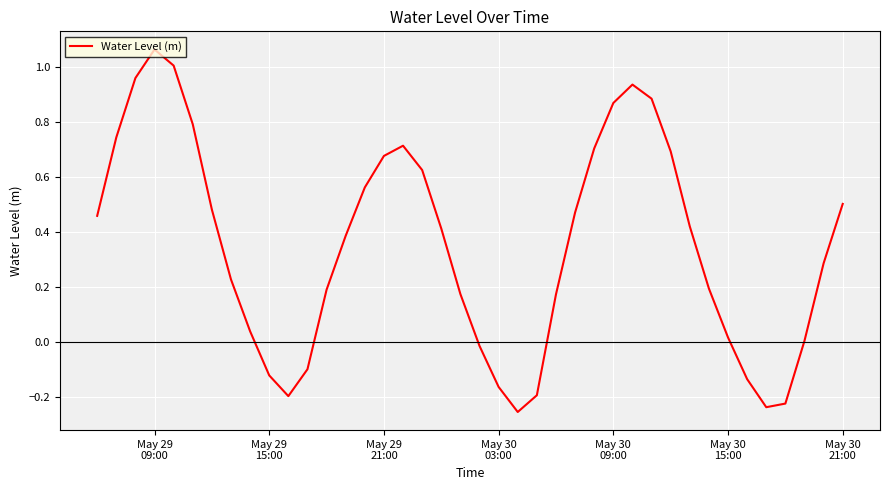

What is the difference between the maximum and minimum values?

1.3